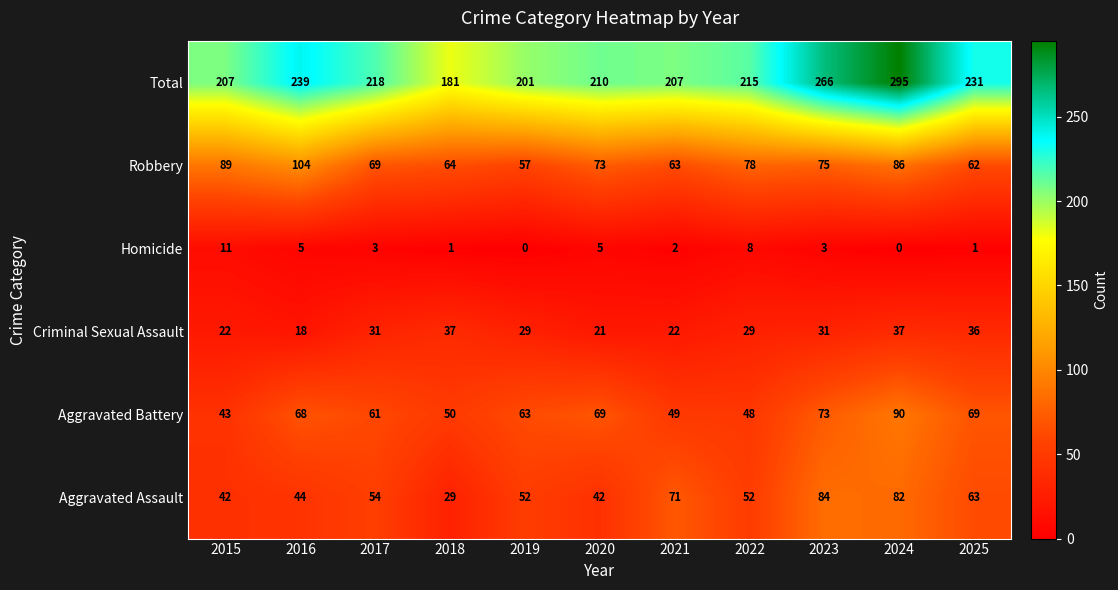

What is the spread (max minus min) of values at 2017?

215